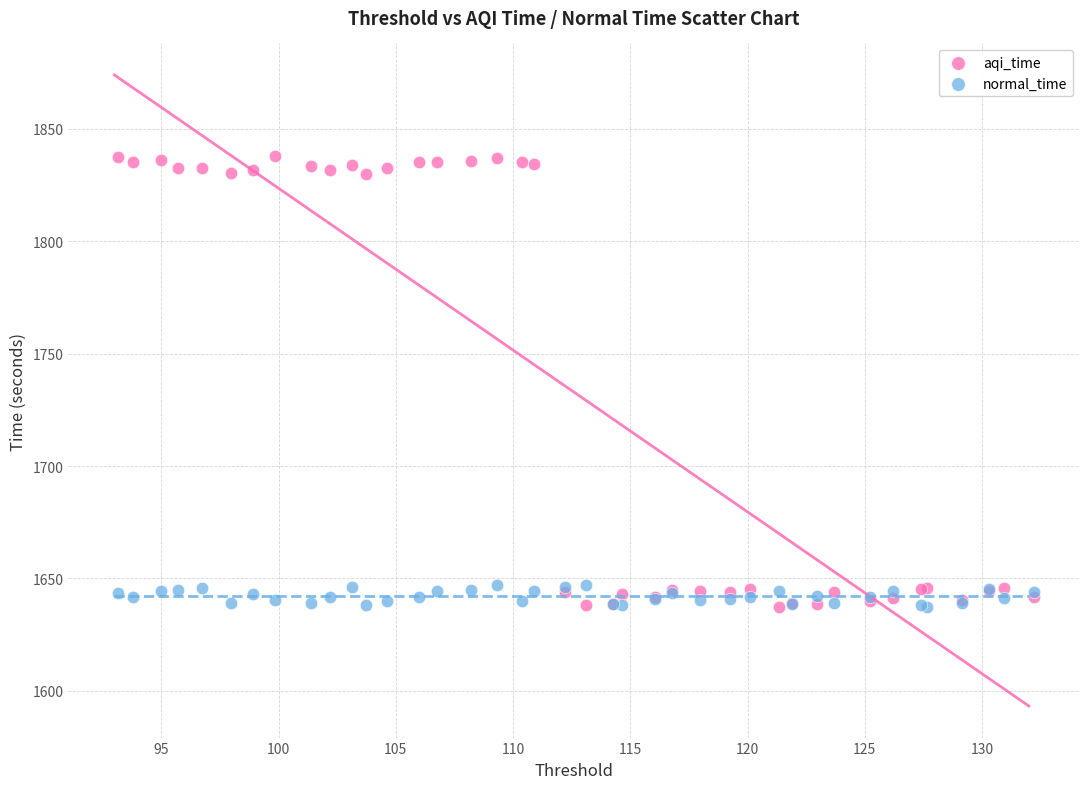

Which series contains the highest Y value?

aqi_time